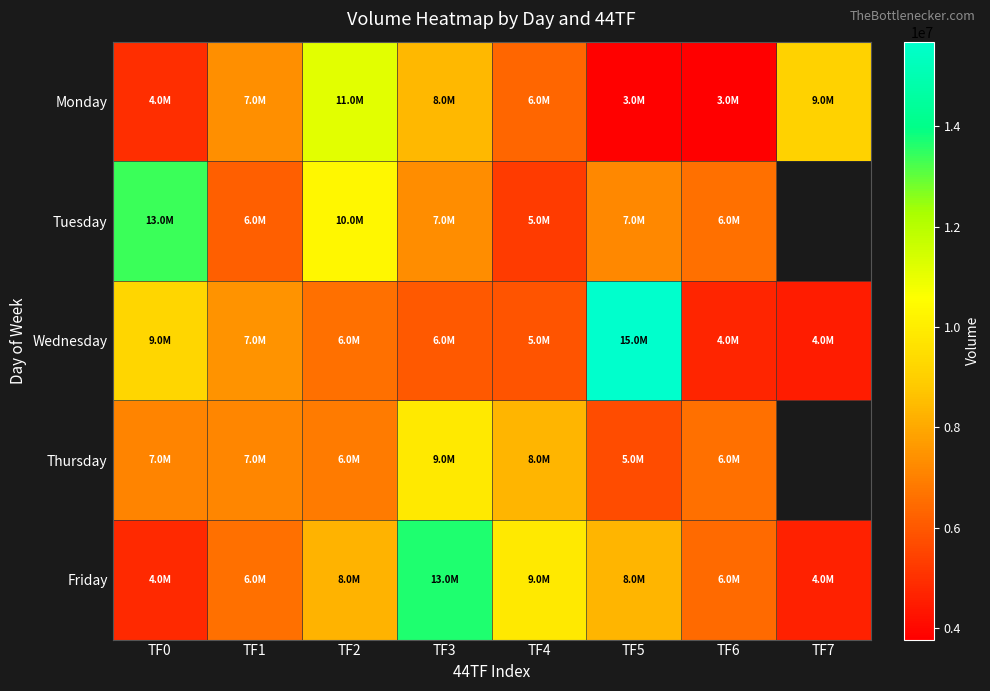

Rank the series at TF0 from lowest to highest value.

Friday, Monday, Thursday, Wednesday, Tuesday